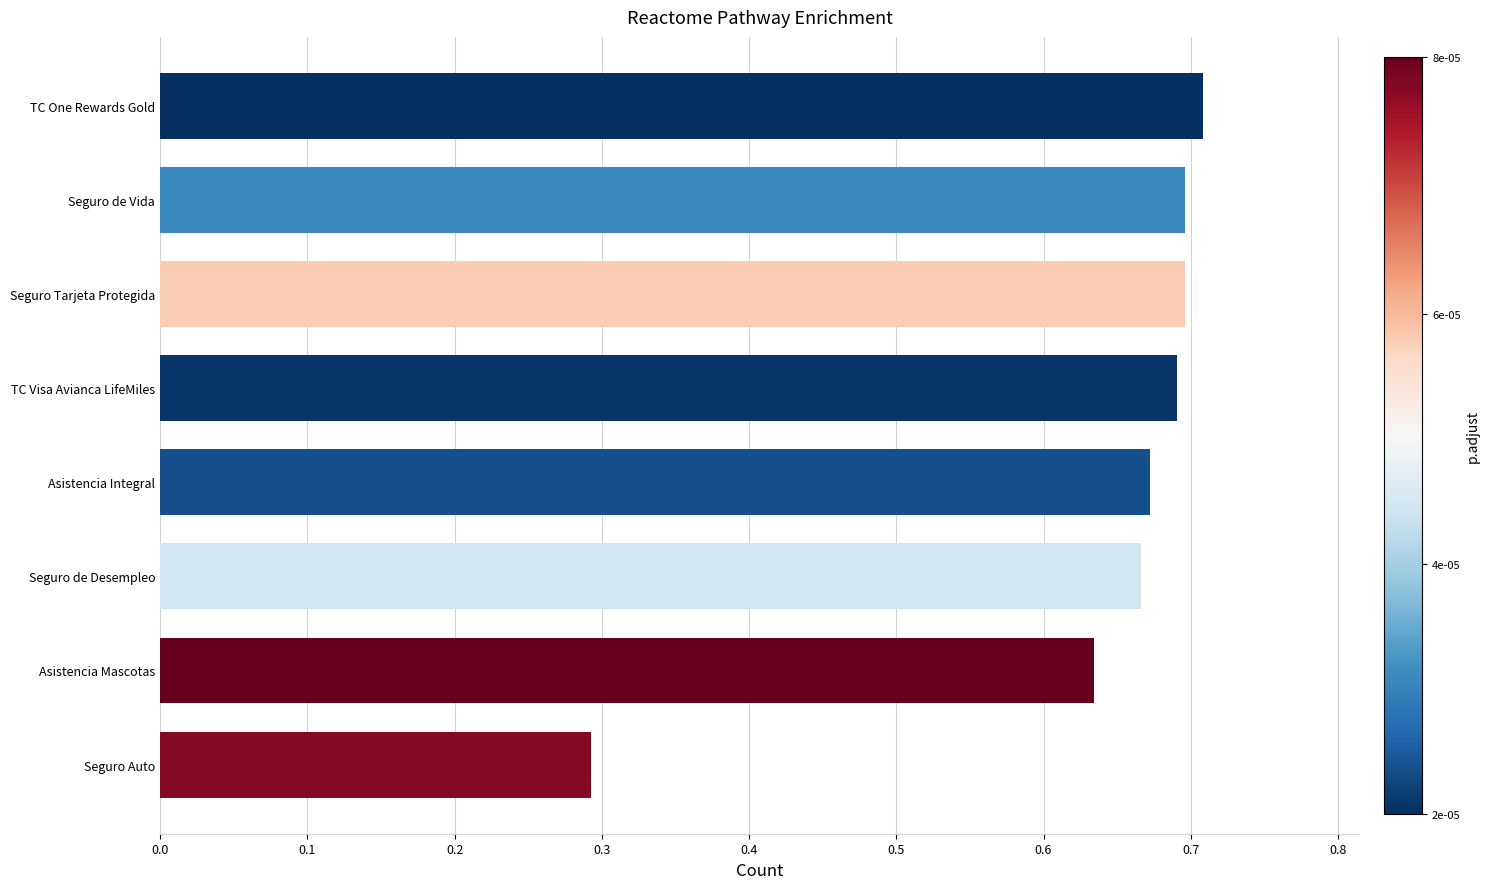

Which has a higher value, Seguro de Desempleo or Asistencia Mascotas?

Seguro de Desempleo